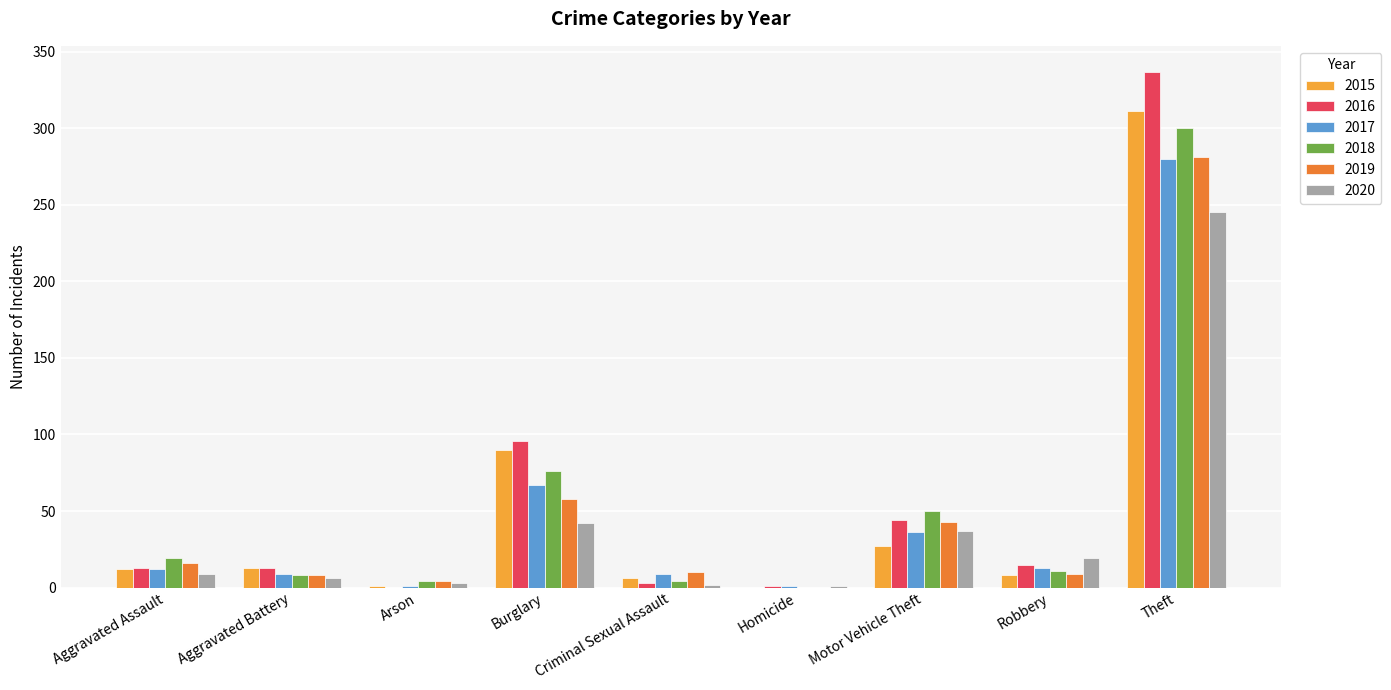

What is the average value of the 2015 series?

52